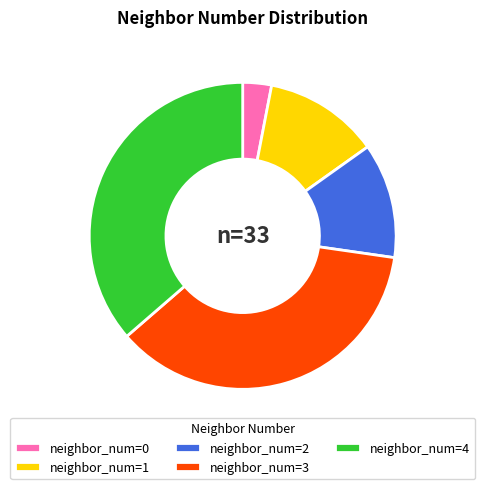

What is the ratio of the value at neighbor_num=2 to the value at neighbor_num=1?

1.0